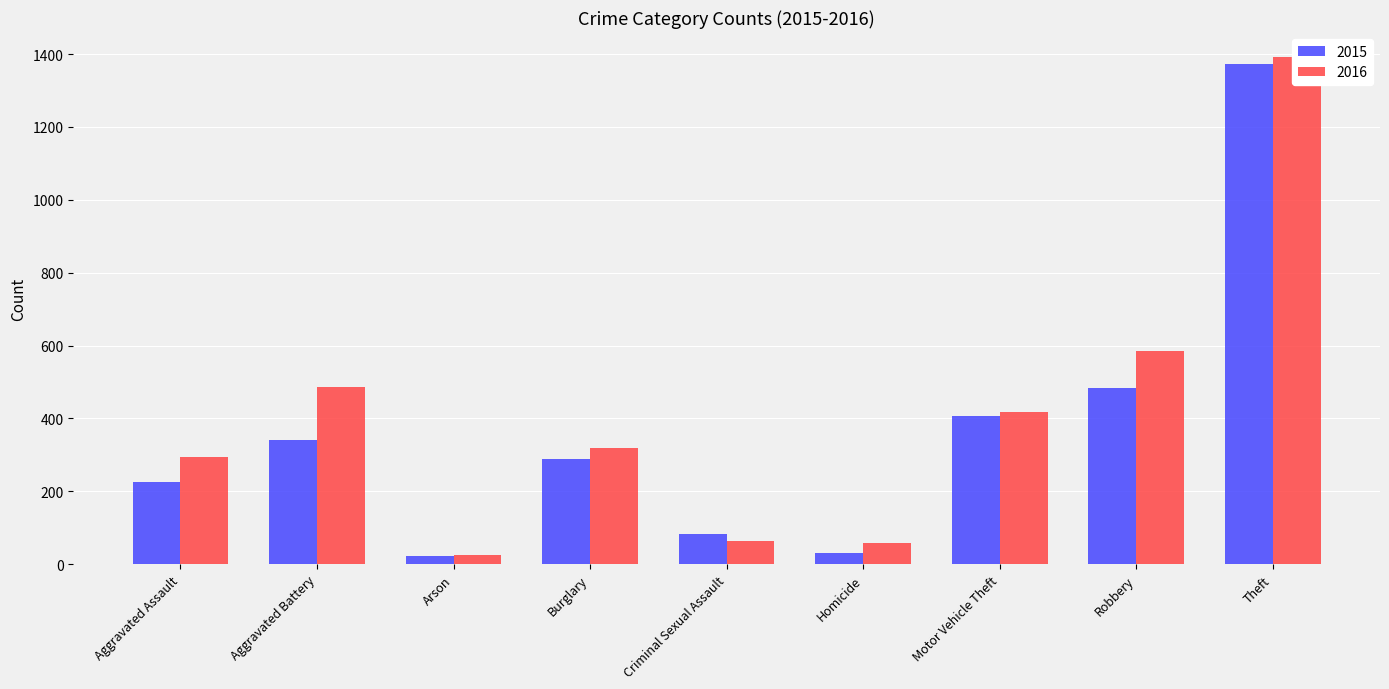

Reading left to right, list all the values displayed in this chart.

2015: 226	340	22	290	82	30	407	484	1373
2016: 293	486	26	318	63	59	419	585	1391